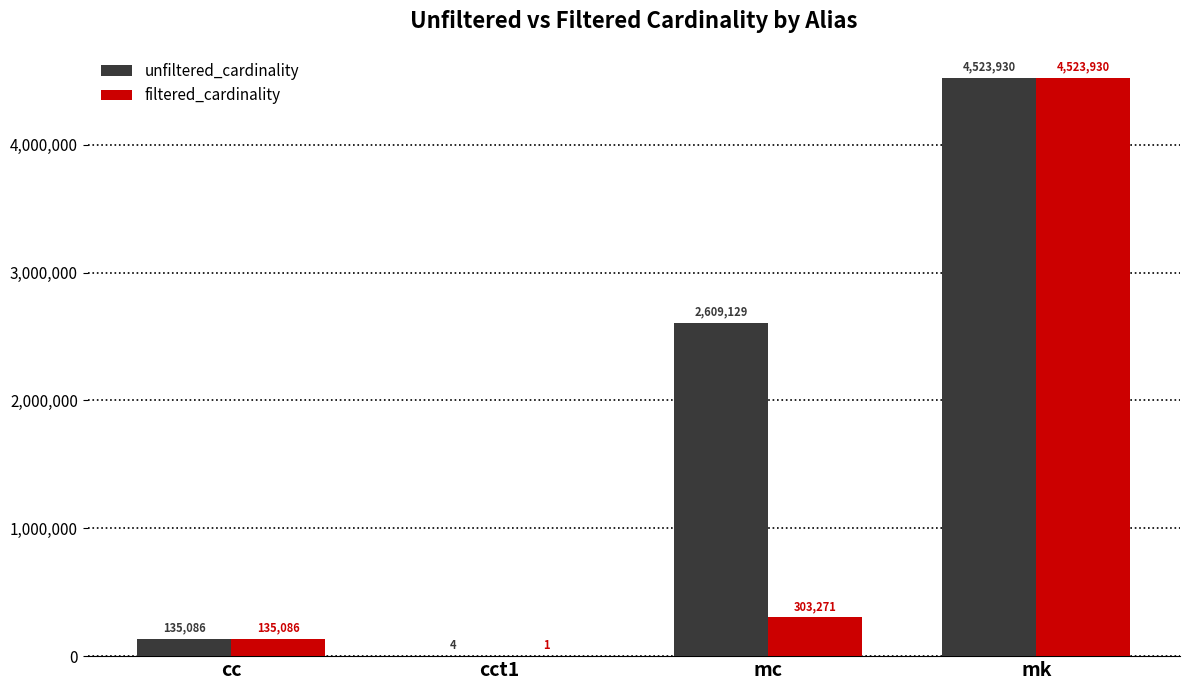

The unfiltered_cardinality series shows 135086 at cc. True or false?

True